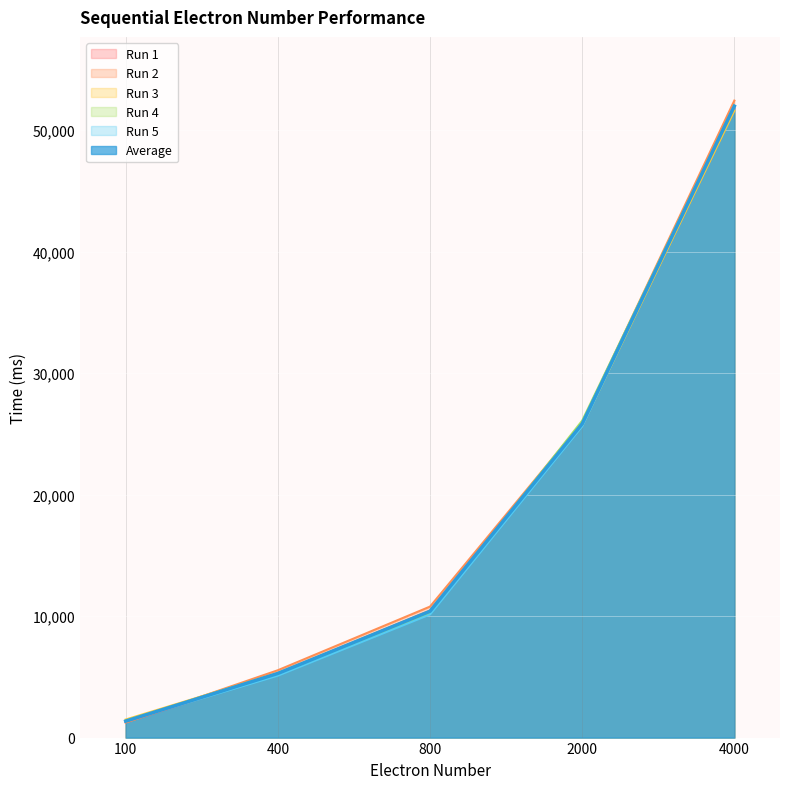

Which series ends up on top after the final intersection of Run 3 and Average?

Average